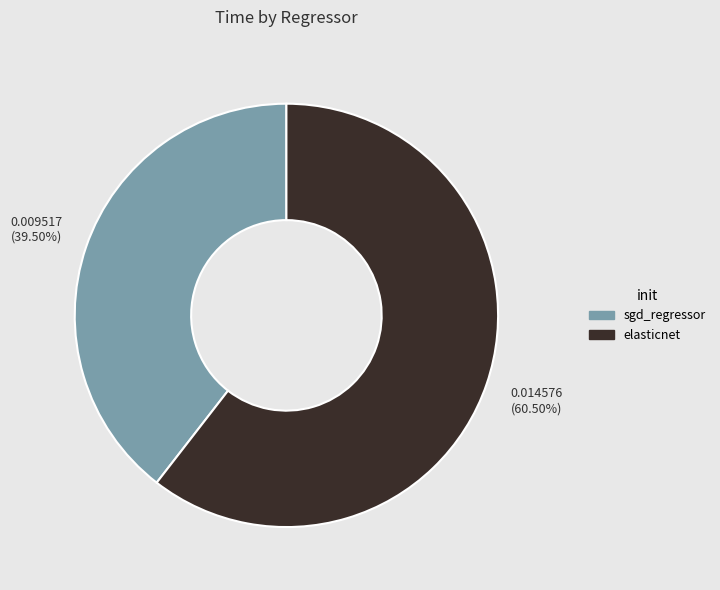

Rank the categories by value from lowest to highest.

sgd_regressor, elasticnet